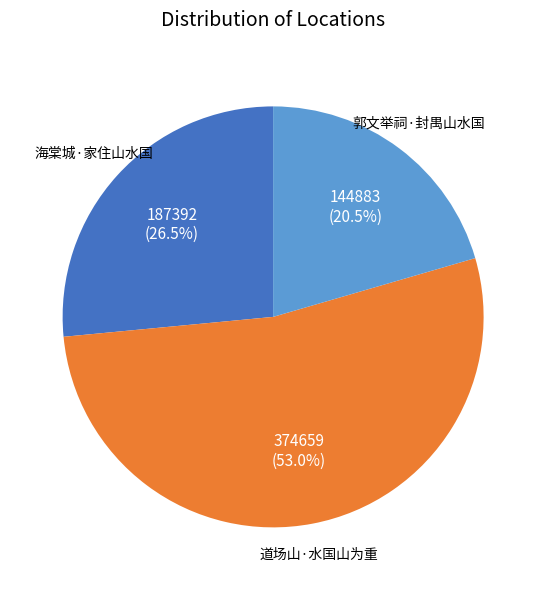

Is there any slice that represents more than half of the pie?

Yes